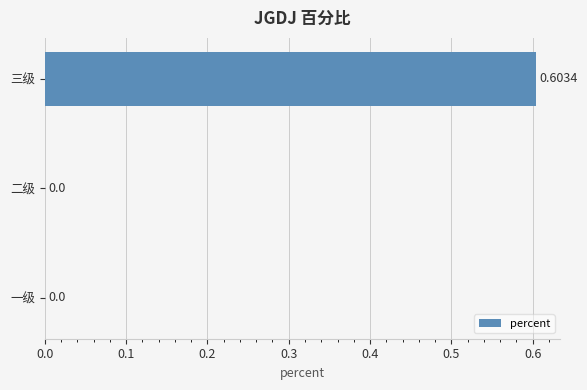

Between 三级 and 二级, which is larger?

三级